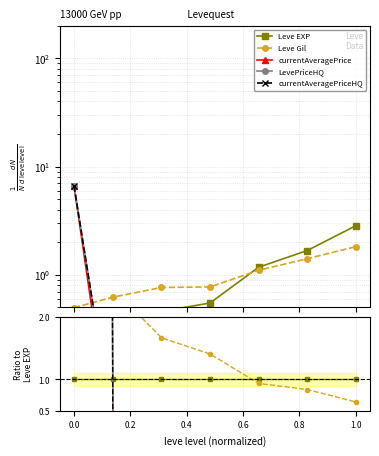

How many times do Leve Gil and Leve EXP cross each other?

1